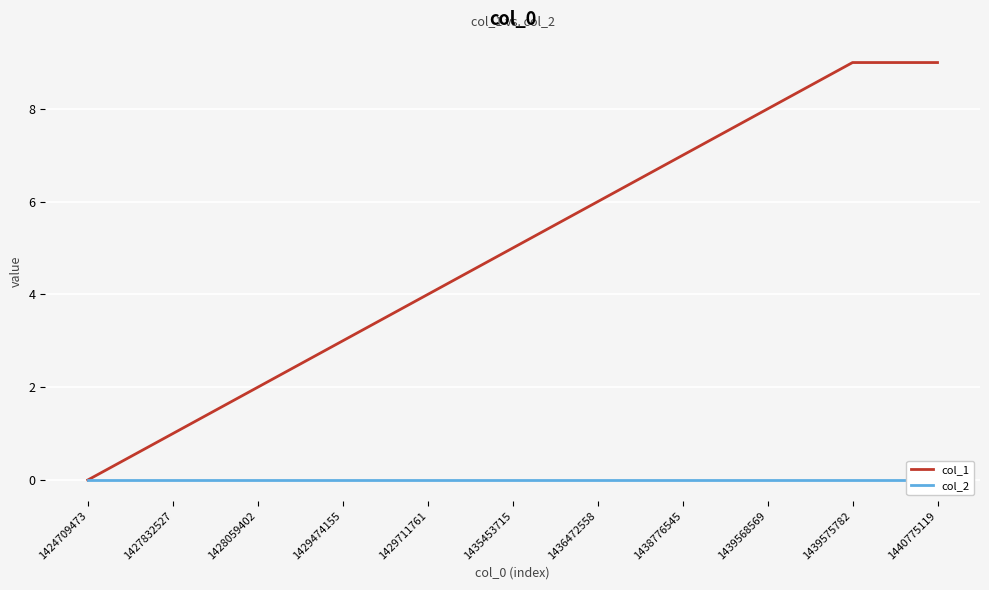

How many lines are shown in the chart?

2